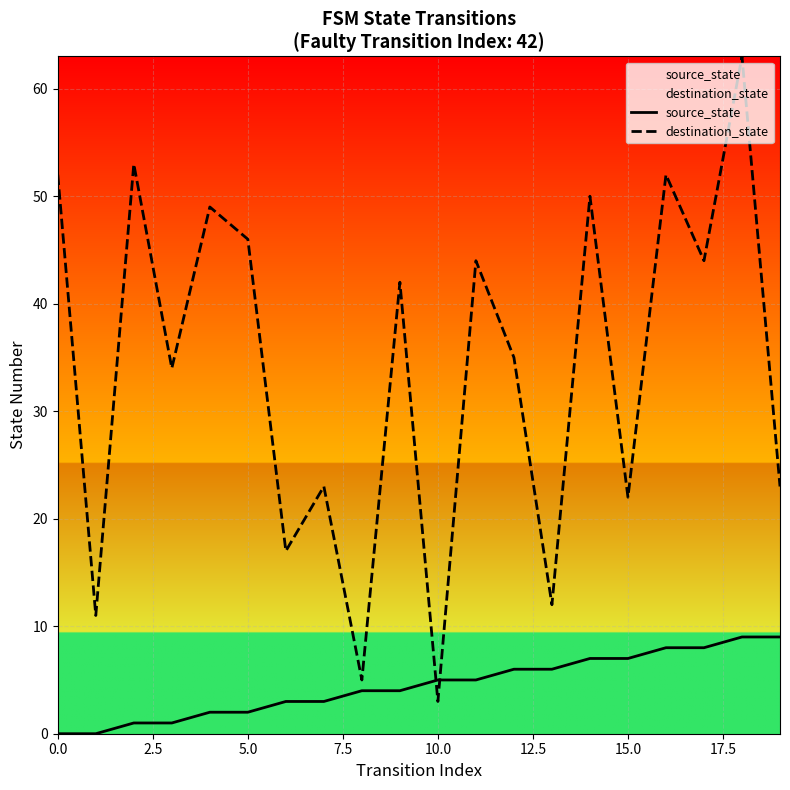

The source_state series shows 5 at 10.0. True or false?

True